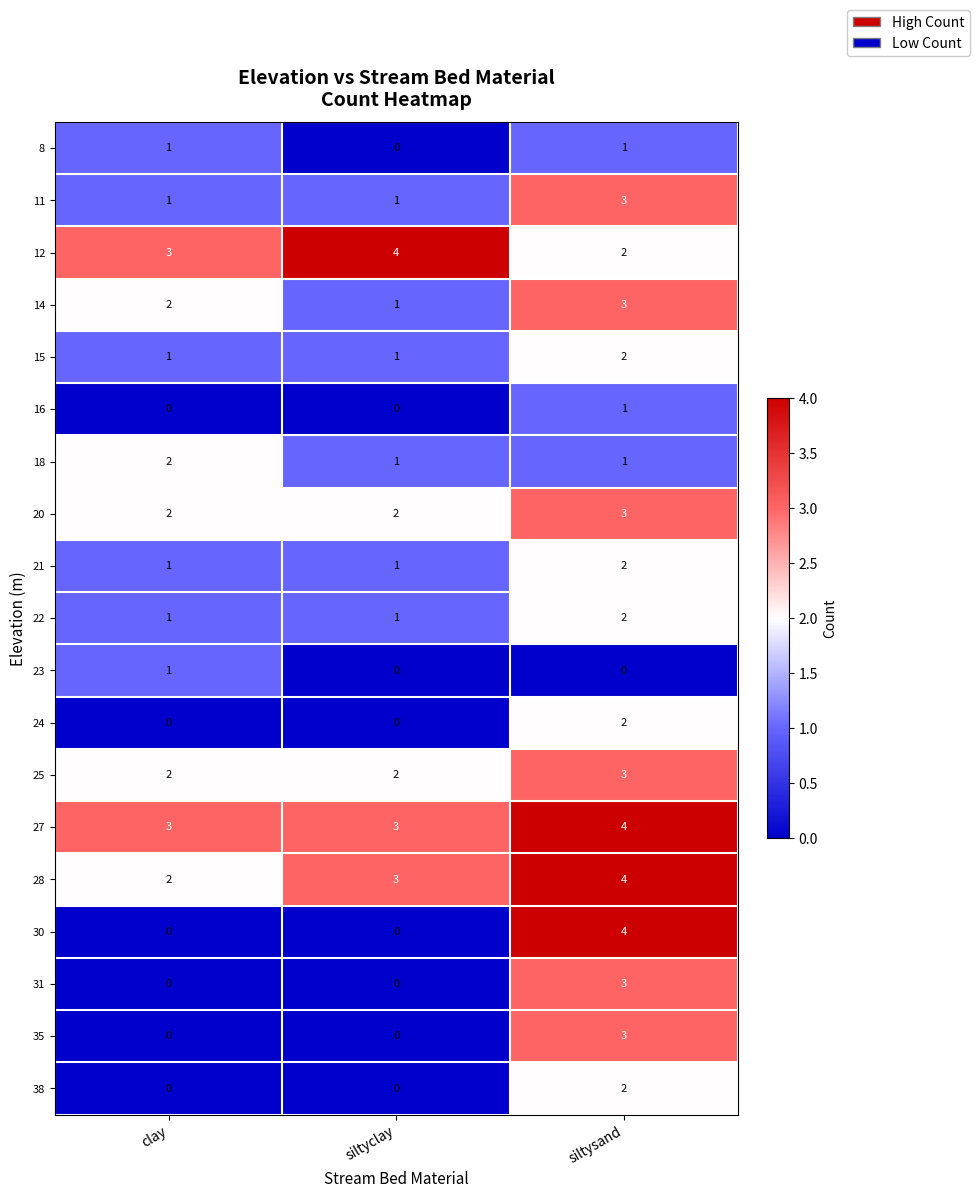

List the labels in order of 28 value, largest first.

siltysand, siltyclay, clay